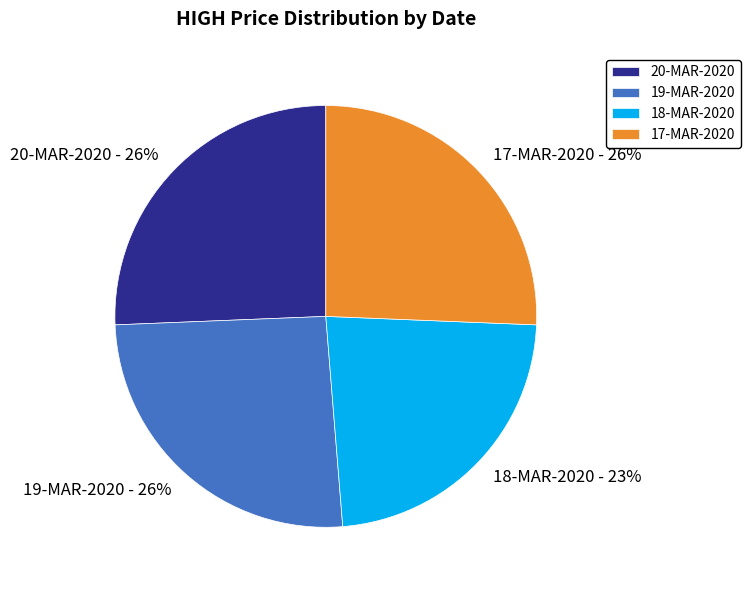

Is there a majority slice in this chart?

No